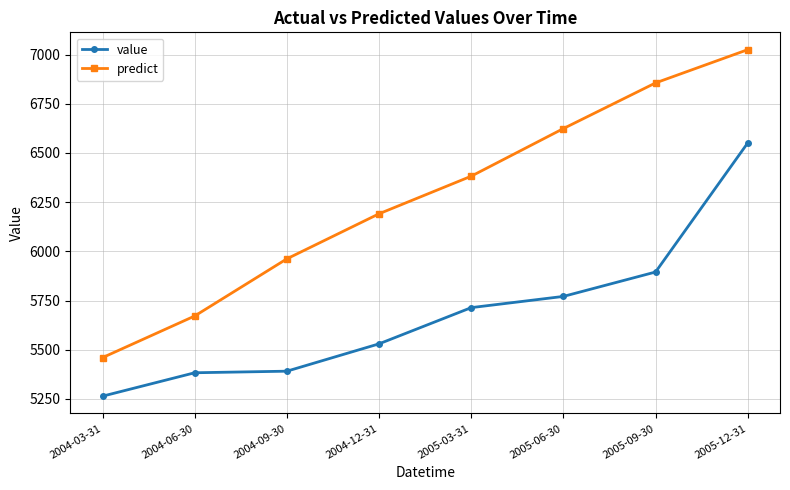

Rank the series at 2004-06-30 from highest to lowest value.

predict, value